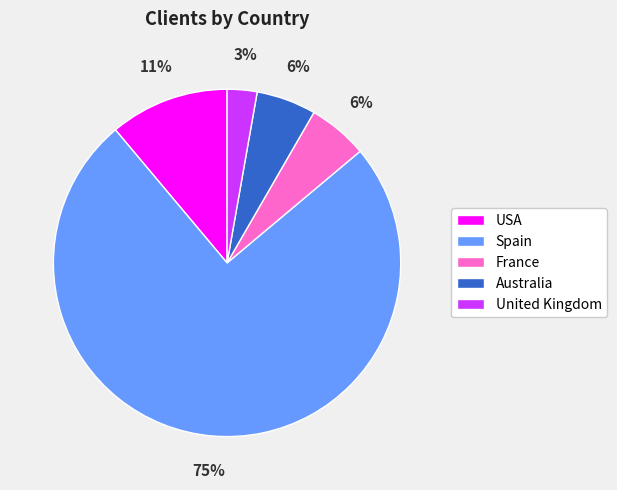

To the nearest percent, what is the difference between the United Kingdom and Australia slice percentages?

3%